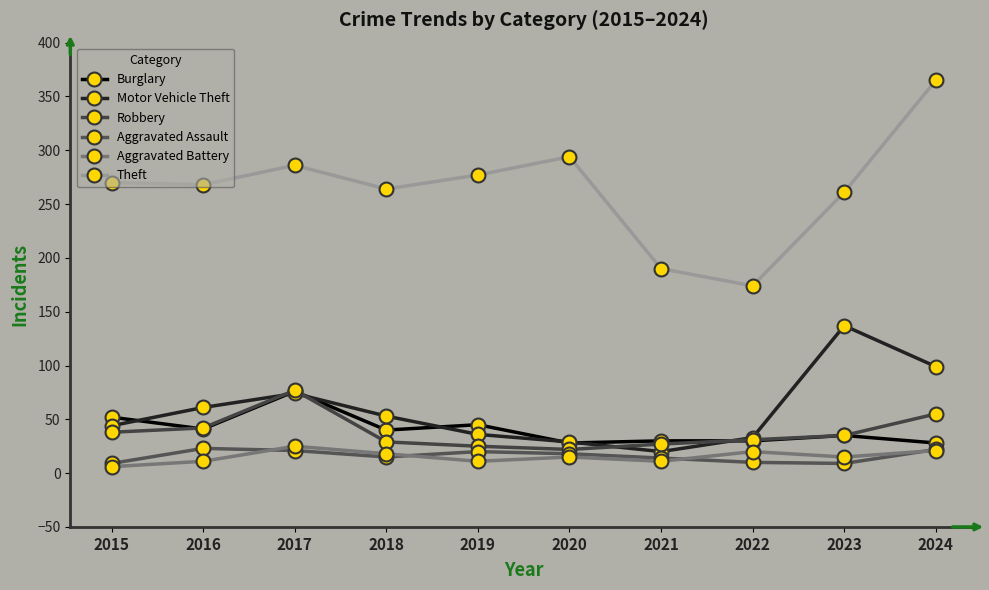

What is the value of the Aggravated Battery point at the 7th from the left?

11